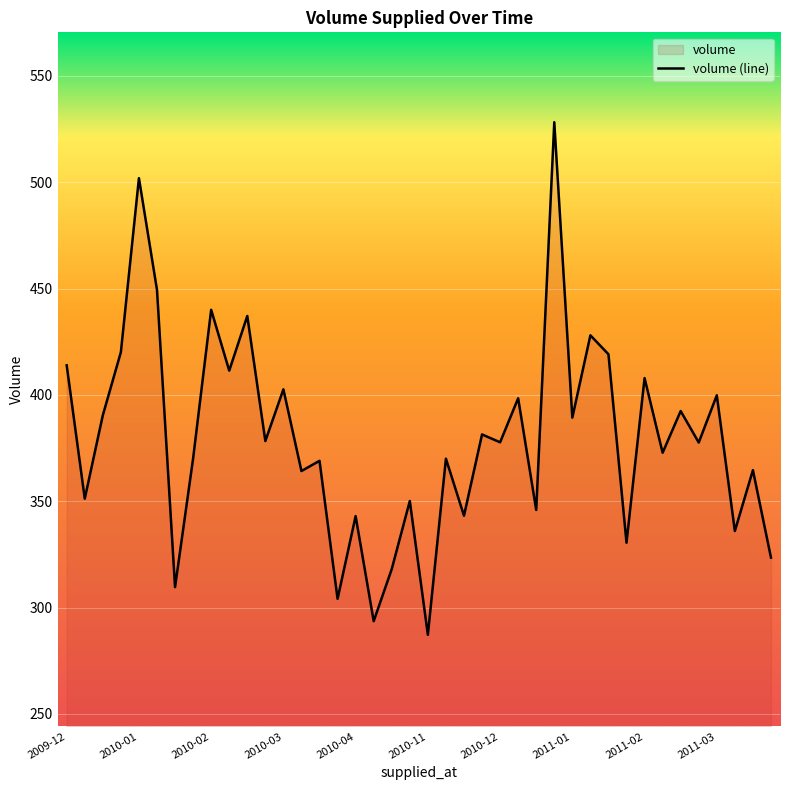

The value at 2010-04 is 598.6. True or false?

False